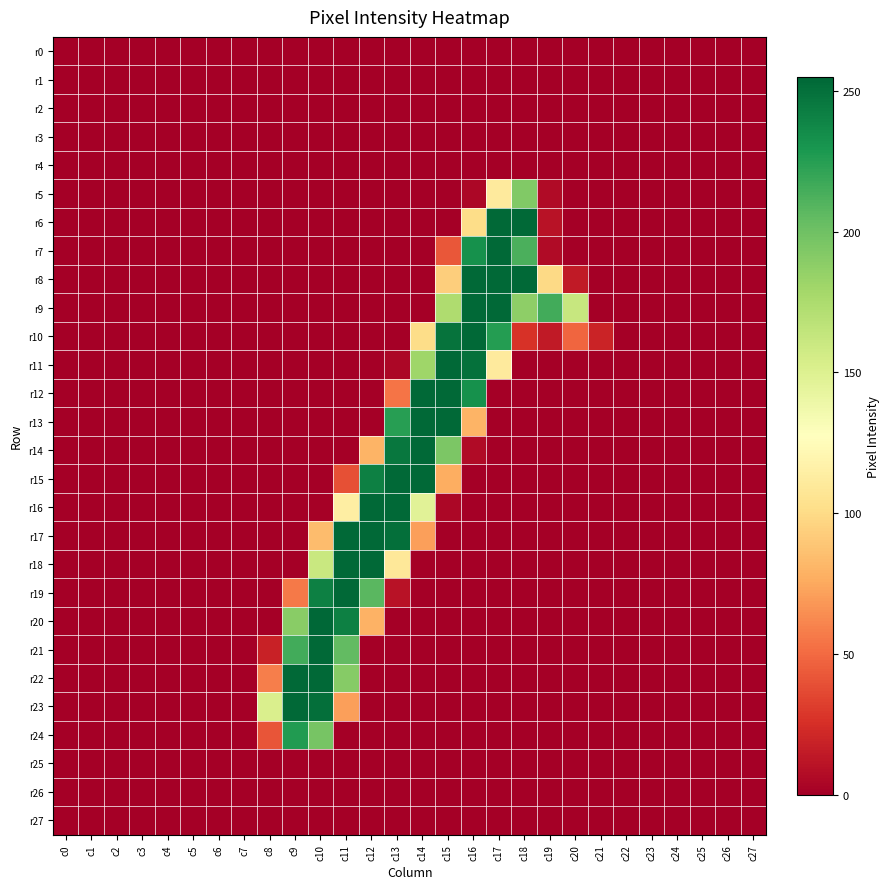

What is the total value across all series at c9?

1197